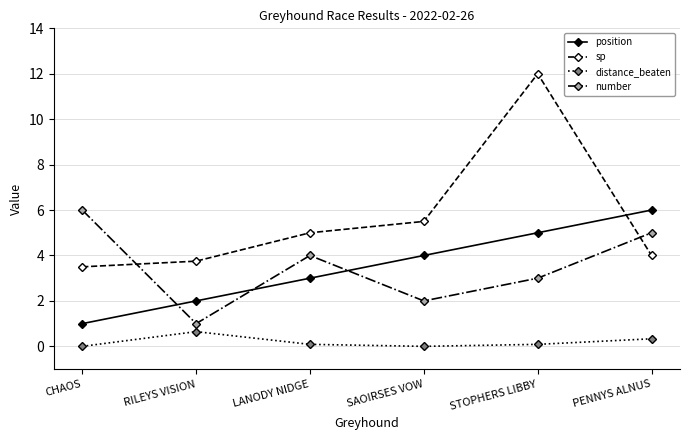

True or false: position has more than 1 interior local peaks.

False